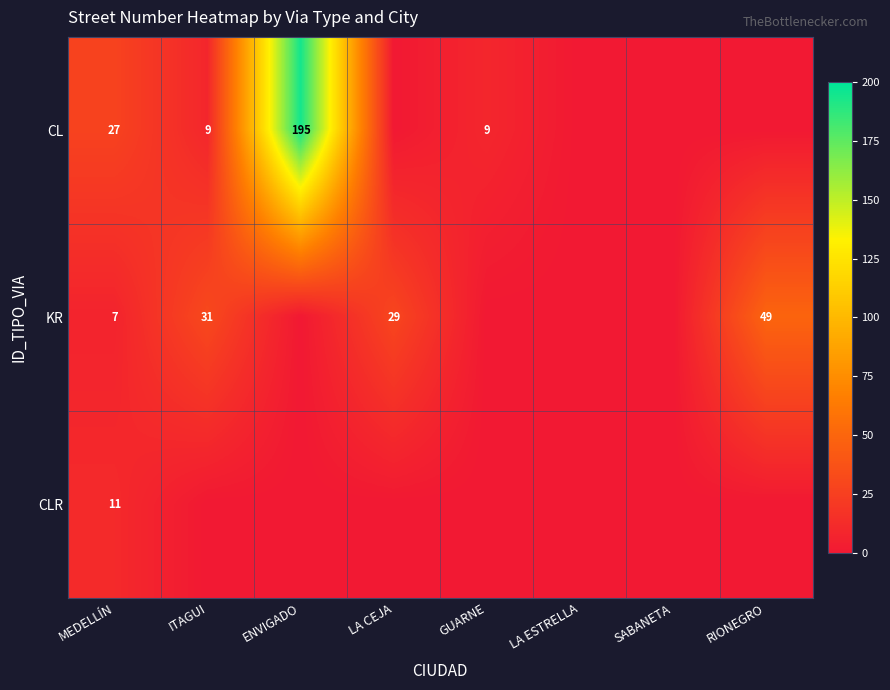

What is the difference between the CL values at MEDELLÍN and ITAGUI?

18